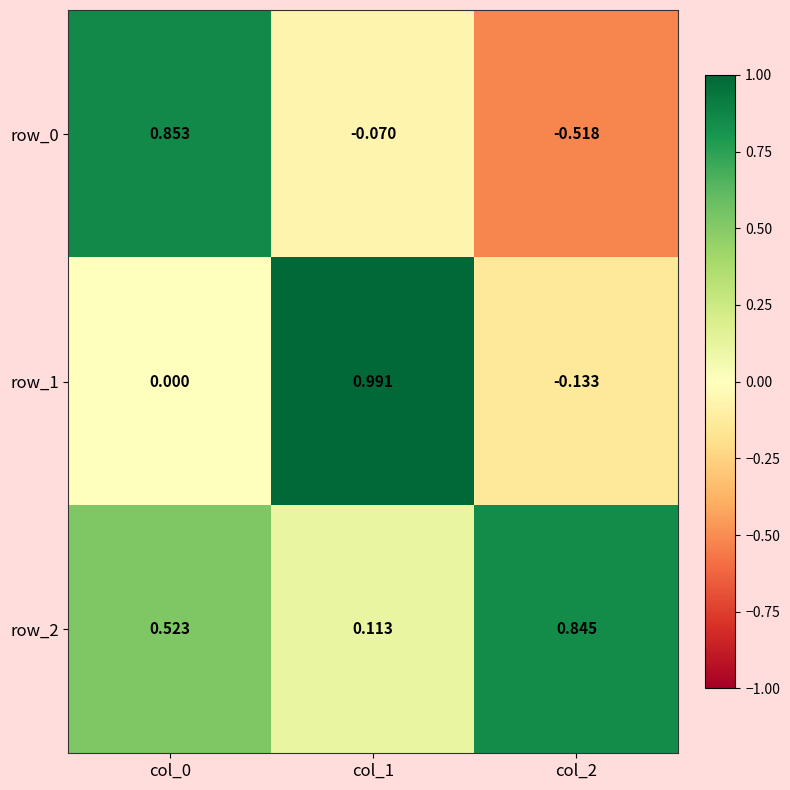

What is the difference between the row_1 values at col_2 and col_1?

1.1